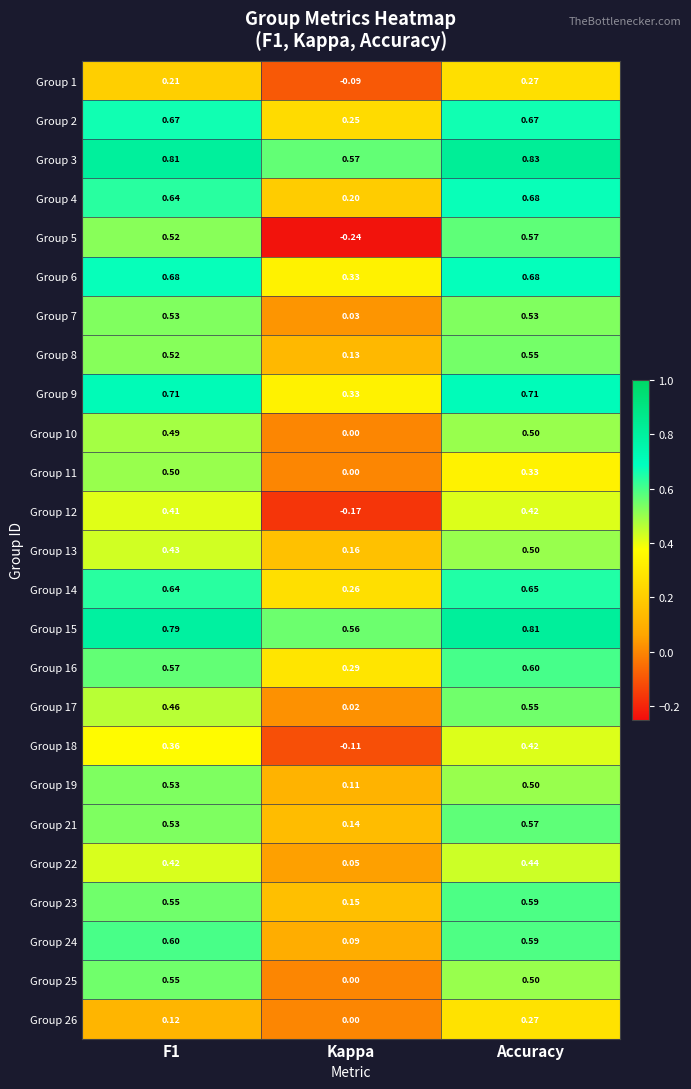

Which label corresponds to the largest value in the chart?

Accuracy